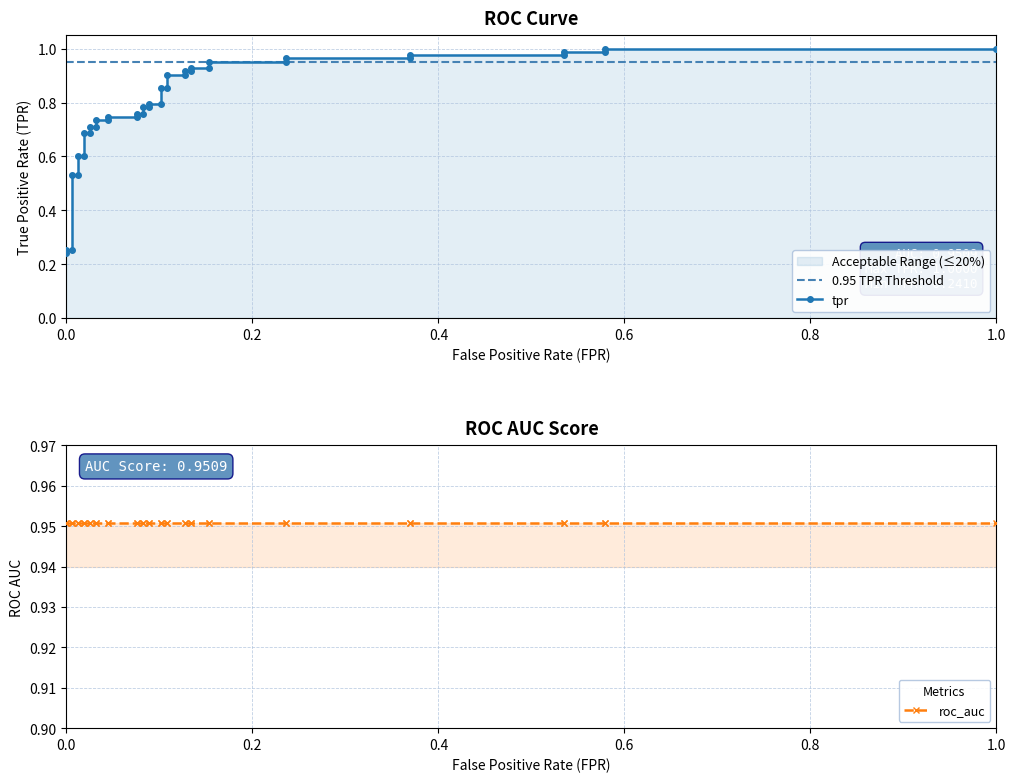

True or false: the data shows 0.9 at 0.1082802547770701.

True